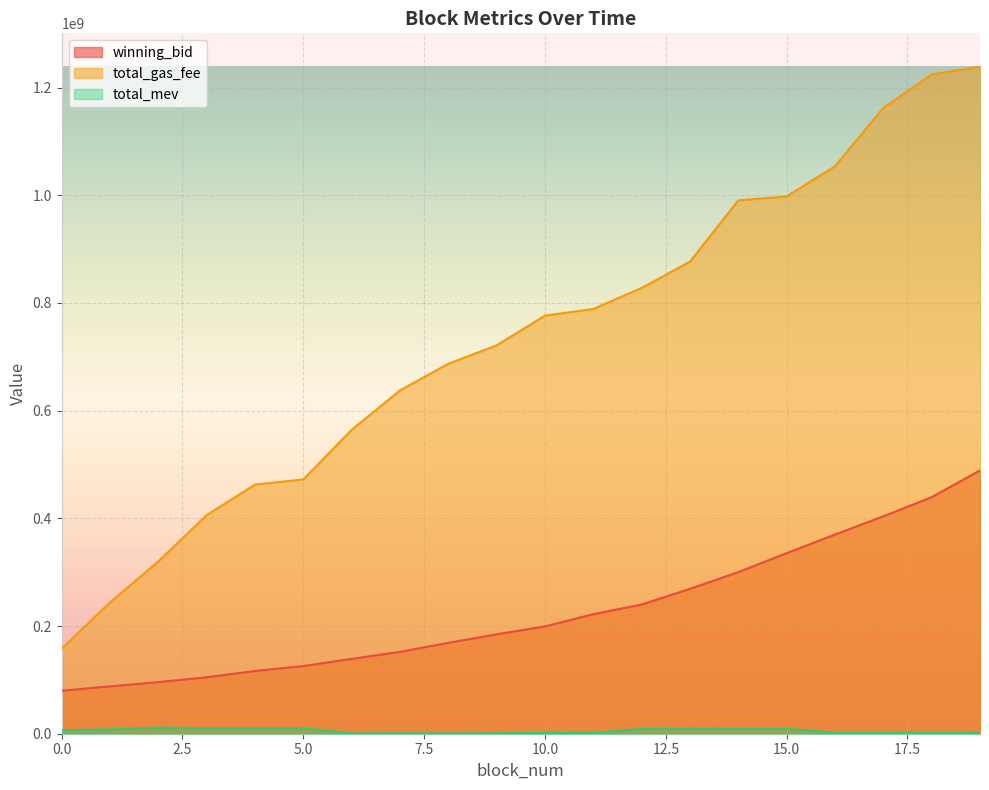

Which category has the highest value across all series?

19